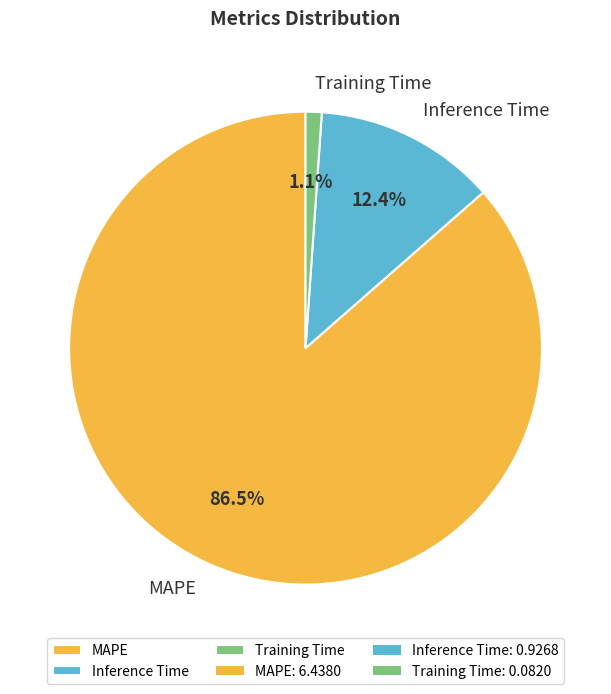

How much of the chart is everything except MAPE?

13.5%